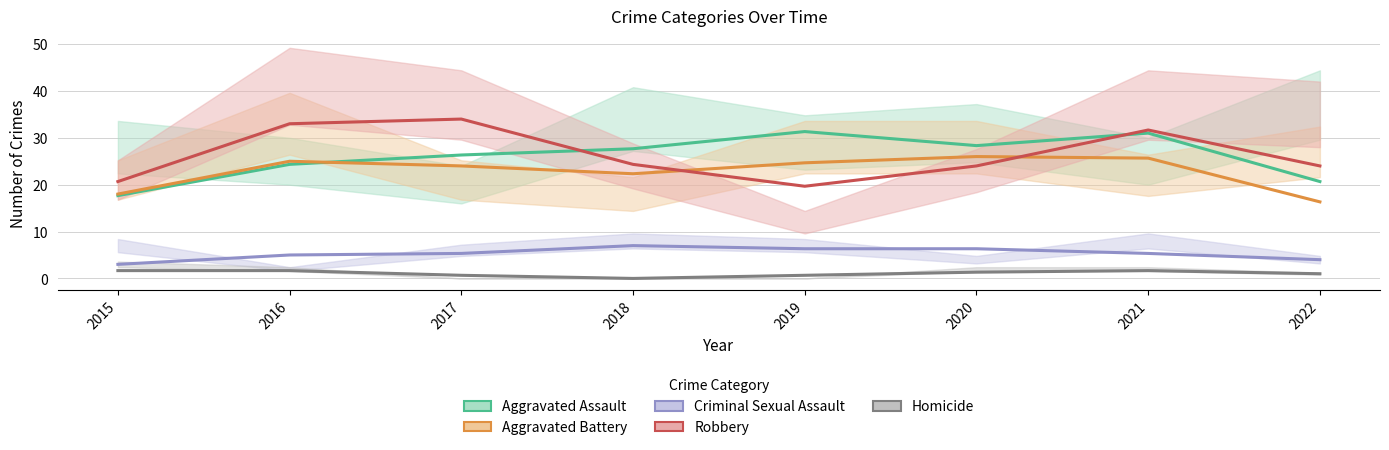

Where is the first local maximum for Aggravated Assault?

2019